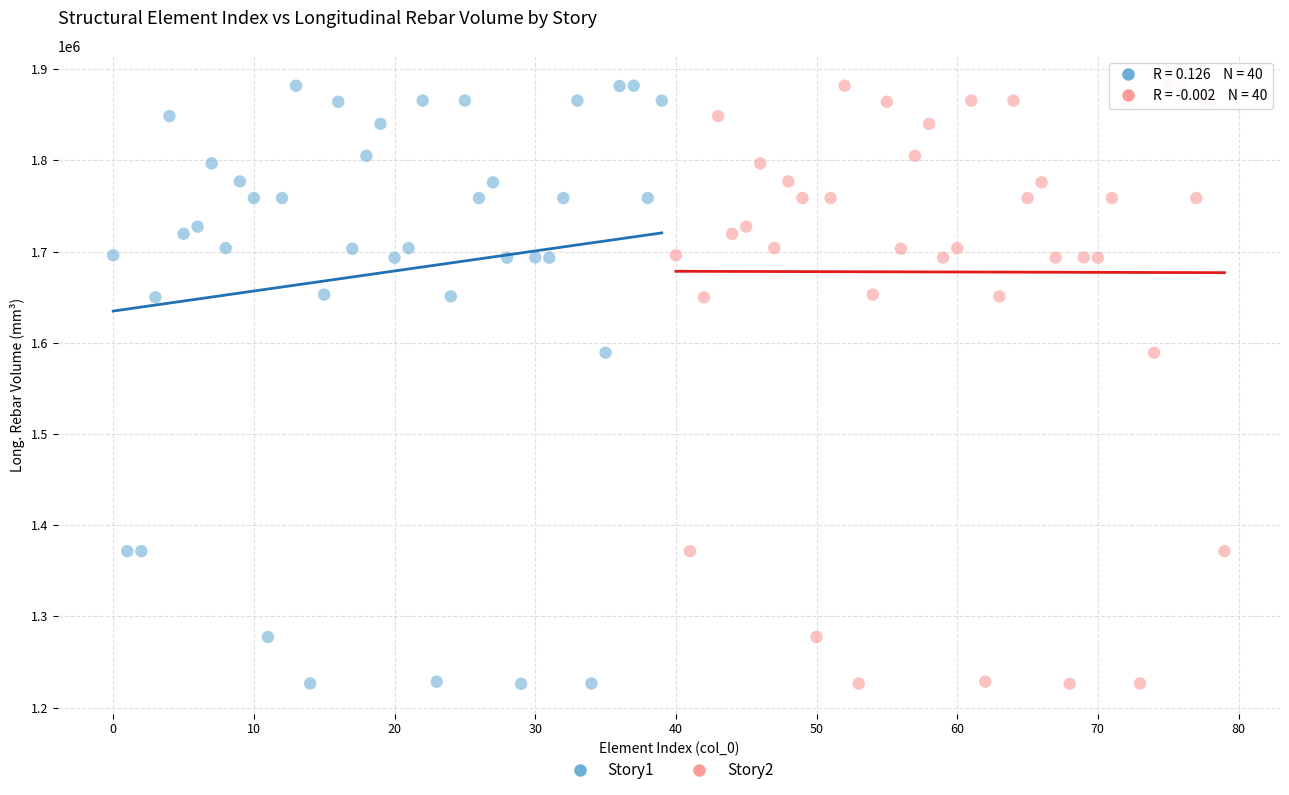

What are all the series names shown in the legend?

Story1, Story2